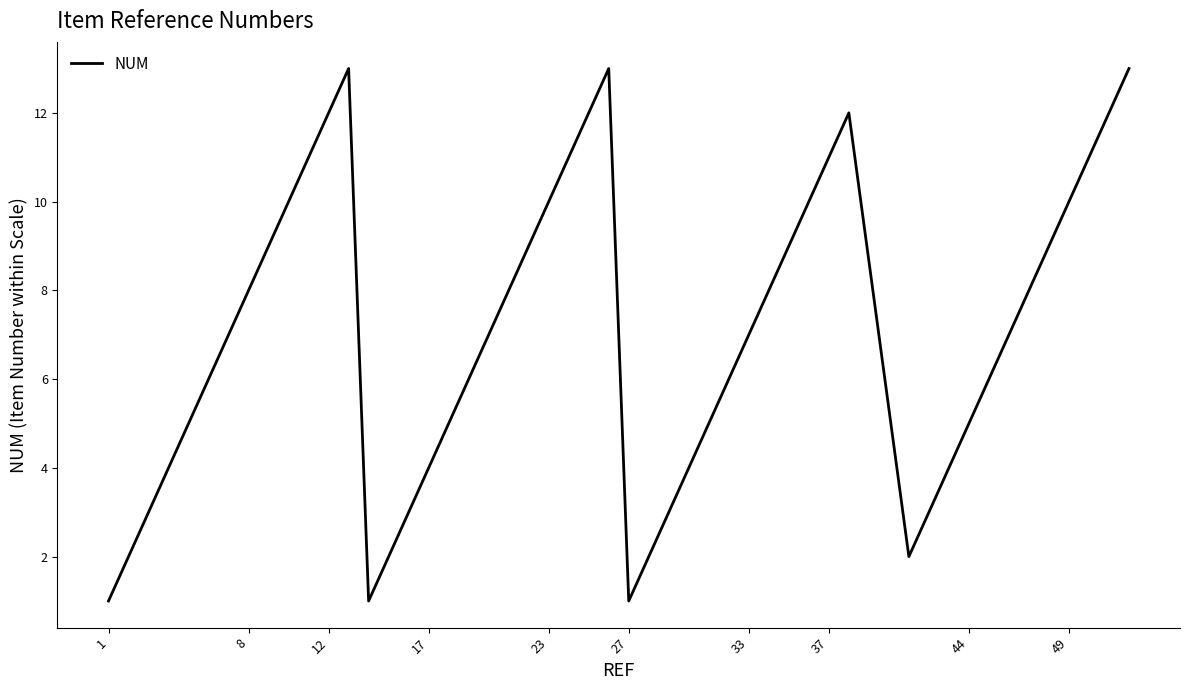

What is the maximum value shown in the chart?

13